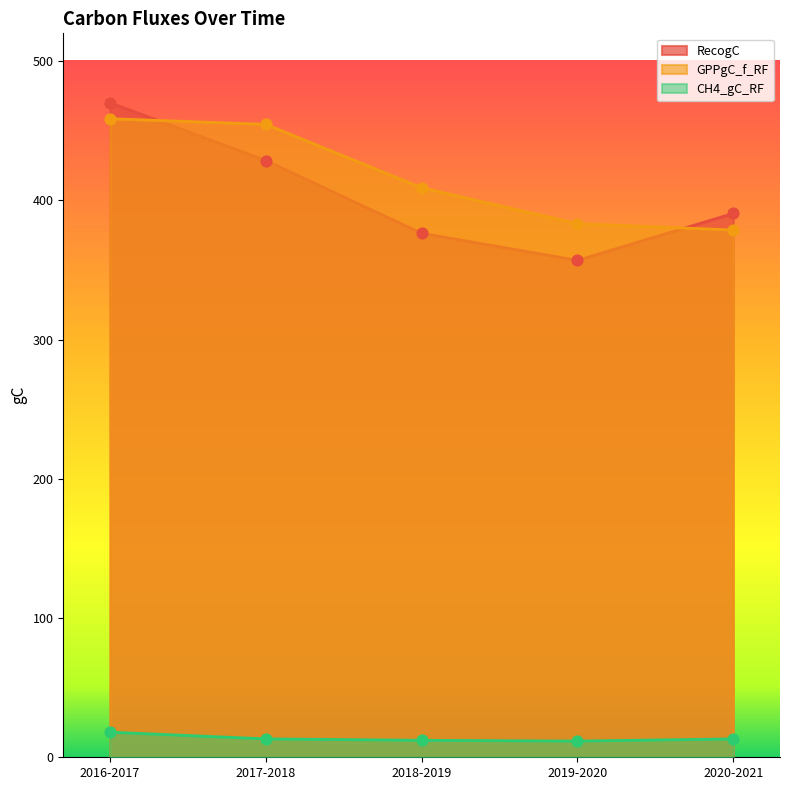

Which series has the widest spread of Y values?

RecogC